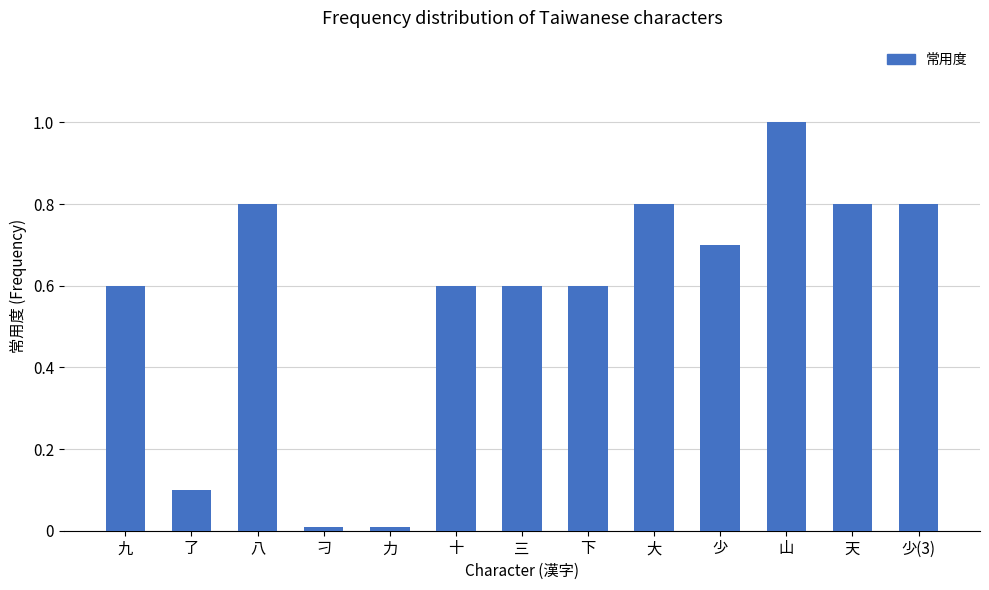

Approximately how many times larger is the value at 天 compared to 山?

0.8